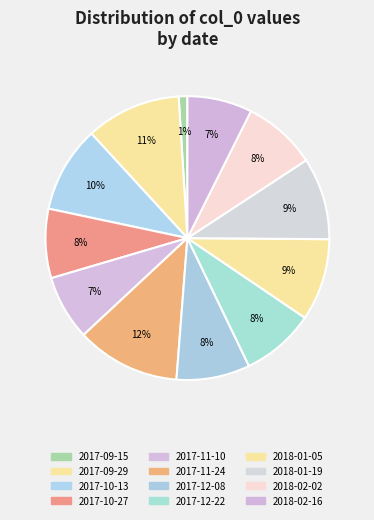

How many slices are in this pie chart?

12